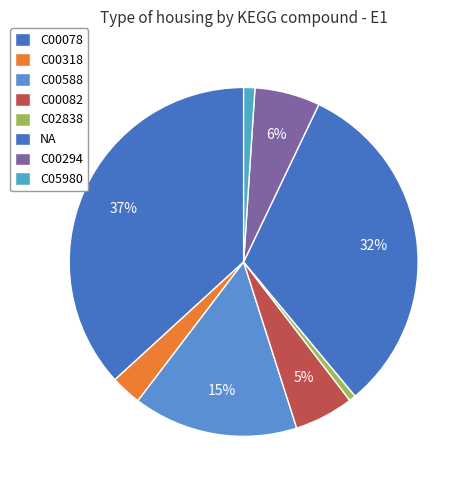

Approximately how many times larger is the value at NA compared to C02838?

51.2